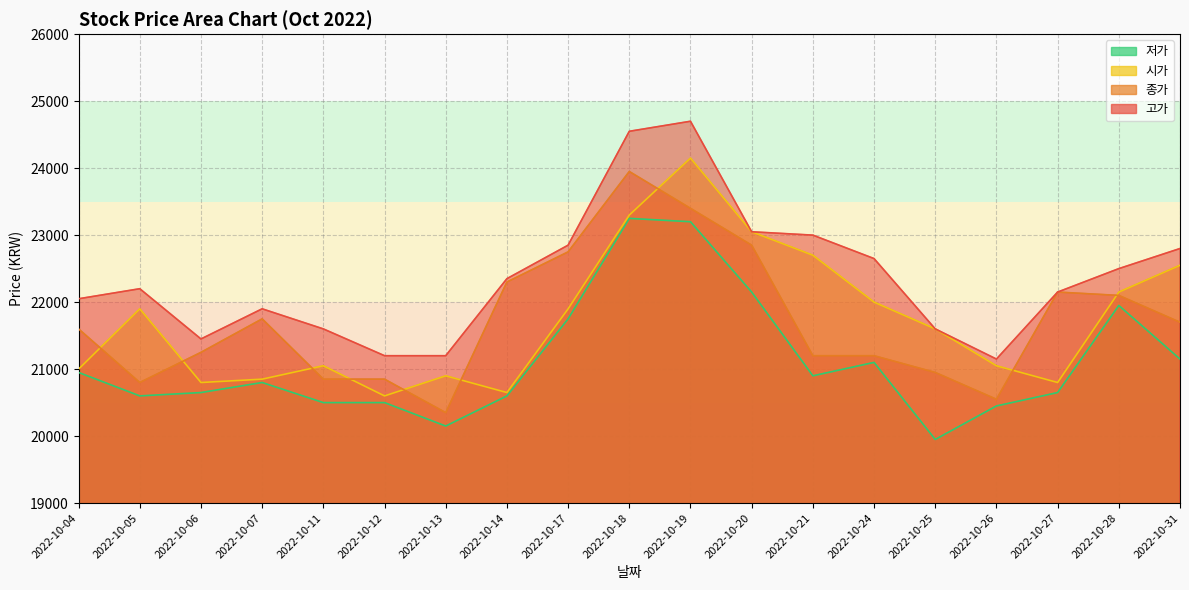

At 2022-10-06, list the series in order from largest to smallest.

고가, 종가, 시가, 저가